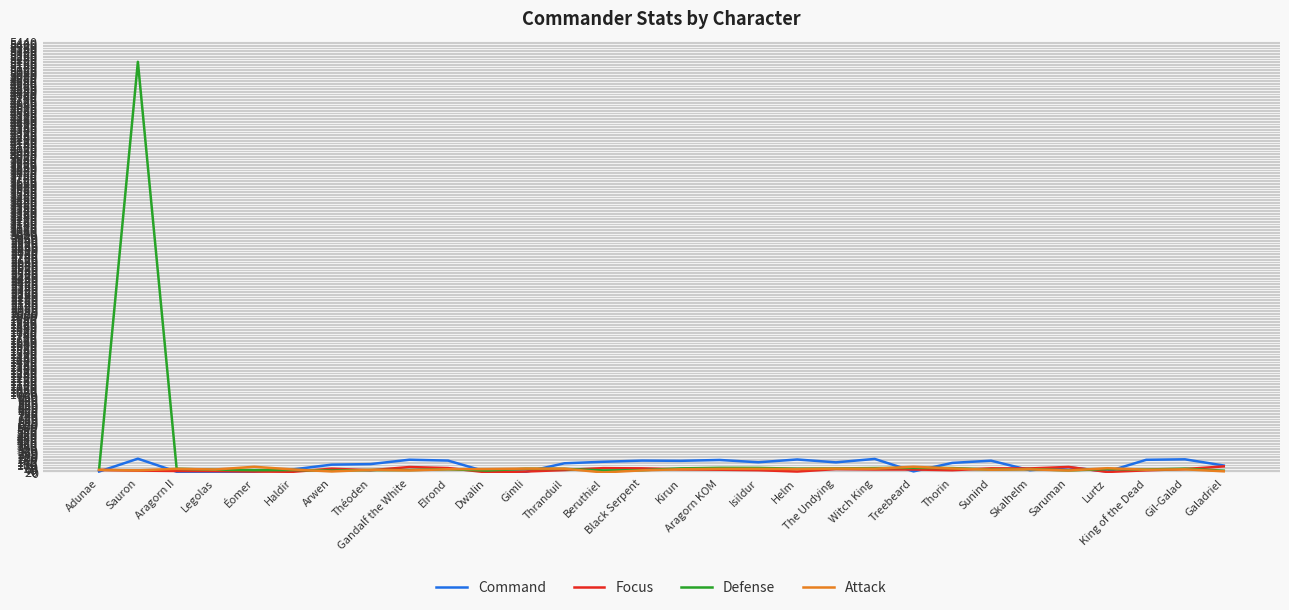

What is the difference between the highest and lowest values at Helm?

152